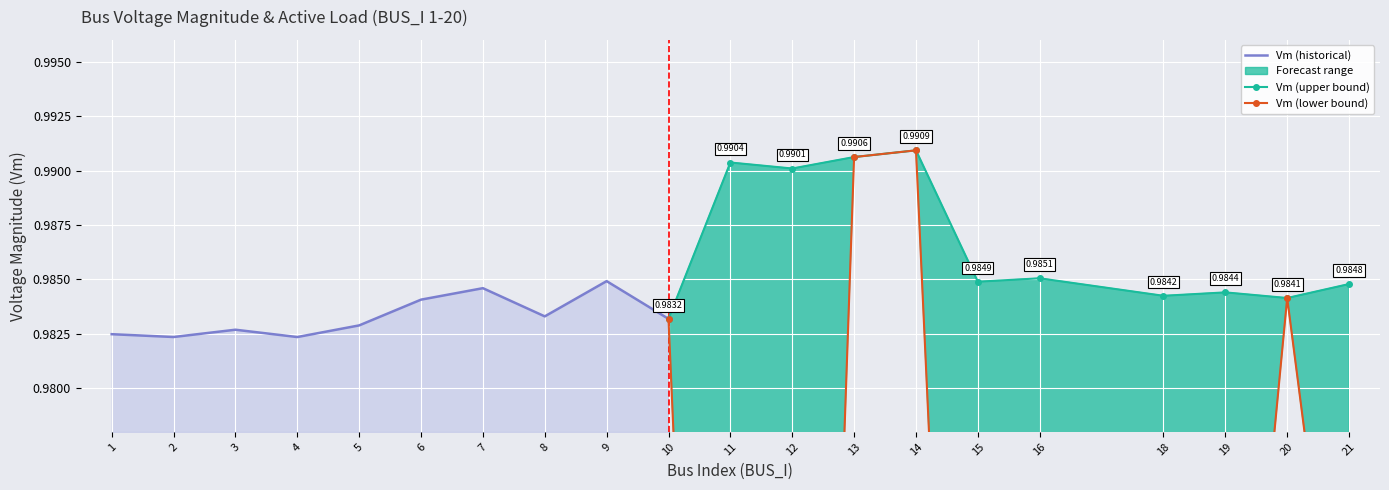

True or false: Pd_scaled has a value of 0.0 at 2.

False